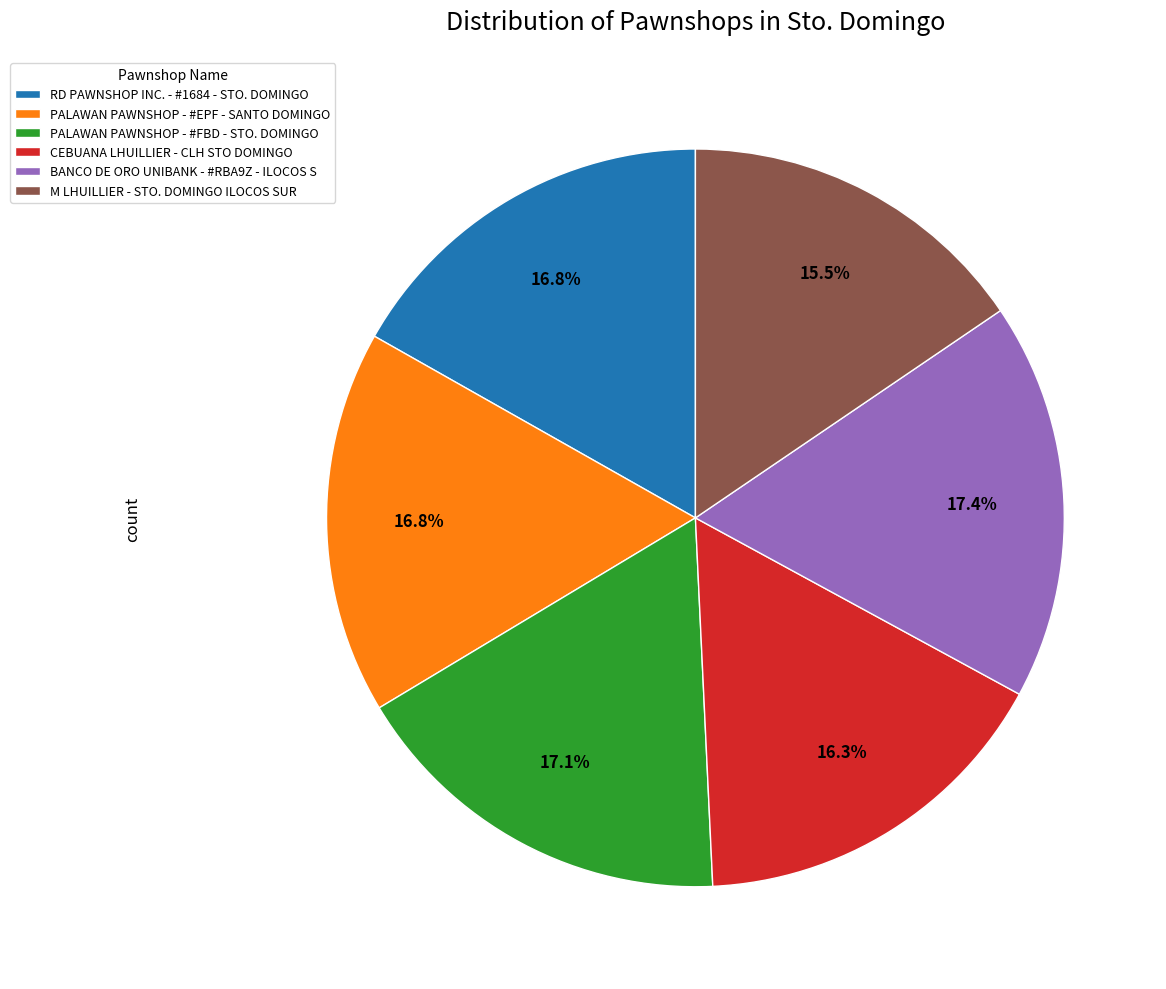

What percentage is the BANCO DE ORO UNIBANK - #RBA9Z - ILOCOS S slice, to the nearest percent?

17%